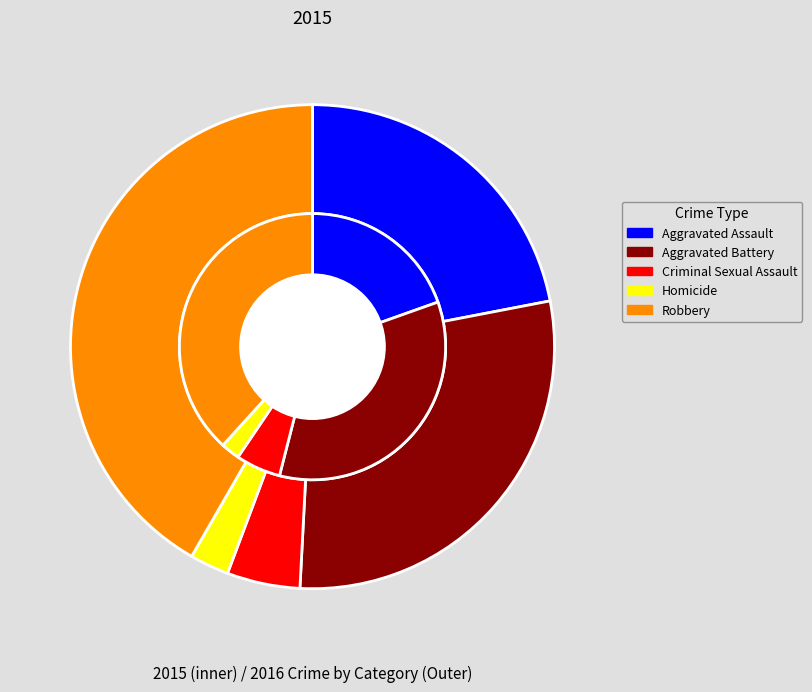

How many slices are in this pie chart?

5